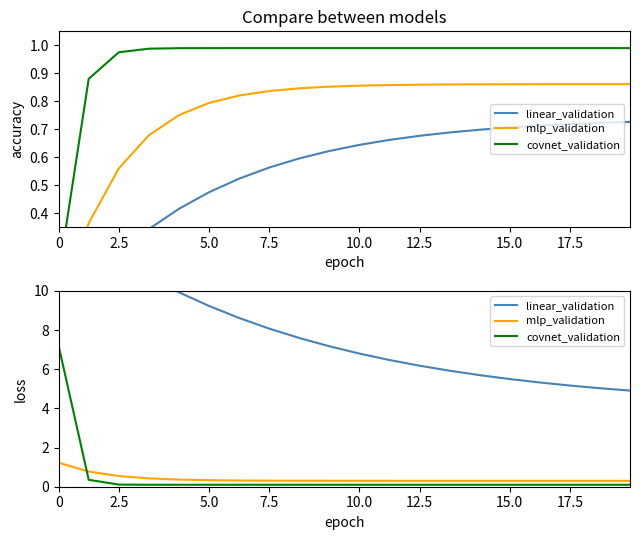

What is the highest value of the mlp_validation series?

1.2